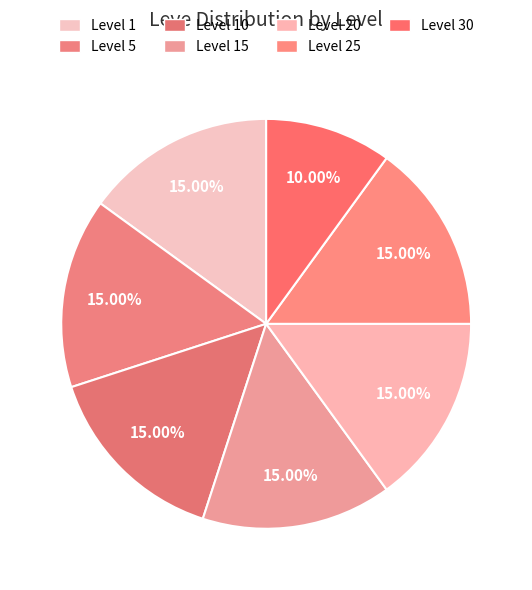

Is there a majority slice in this chart?

No